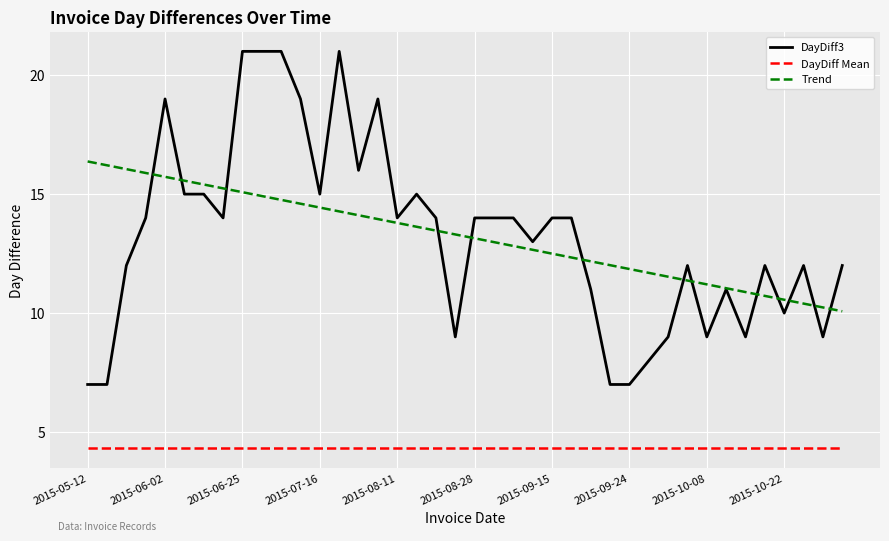

What is the difference between the maximum and minimum values in the Trend series?

6.3